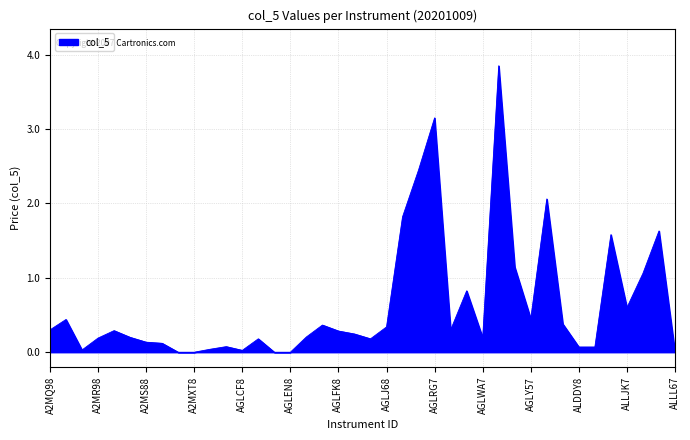

At which category does the data reach its first local valley?

A2MQQ8